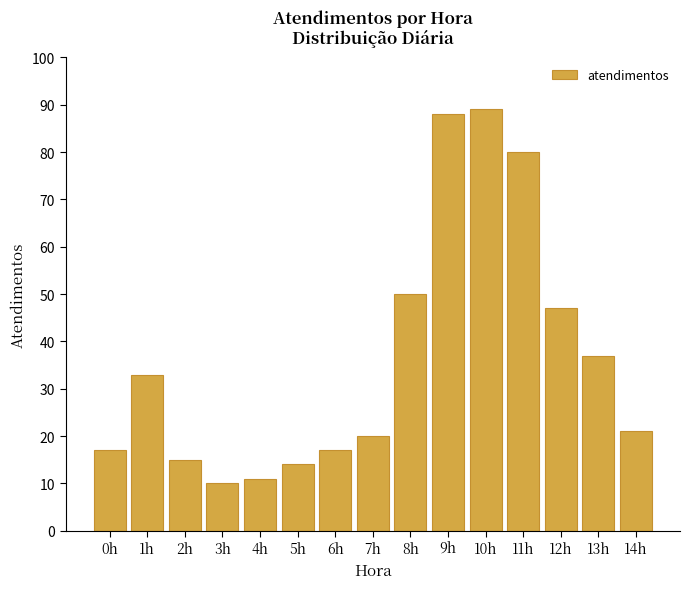

Reading left to right, list all the values displayed in this chart.

17	33	15	10	11	14	17	20	50	88	89	80	47	37	21